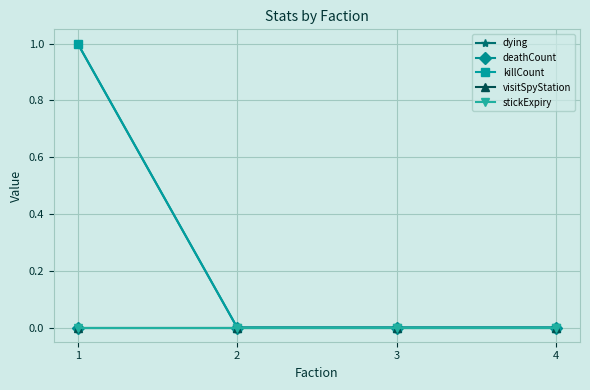

True or false: killCount and dying cross at least once.

False